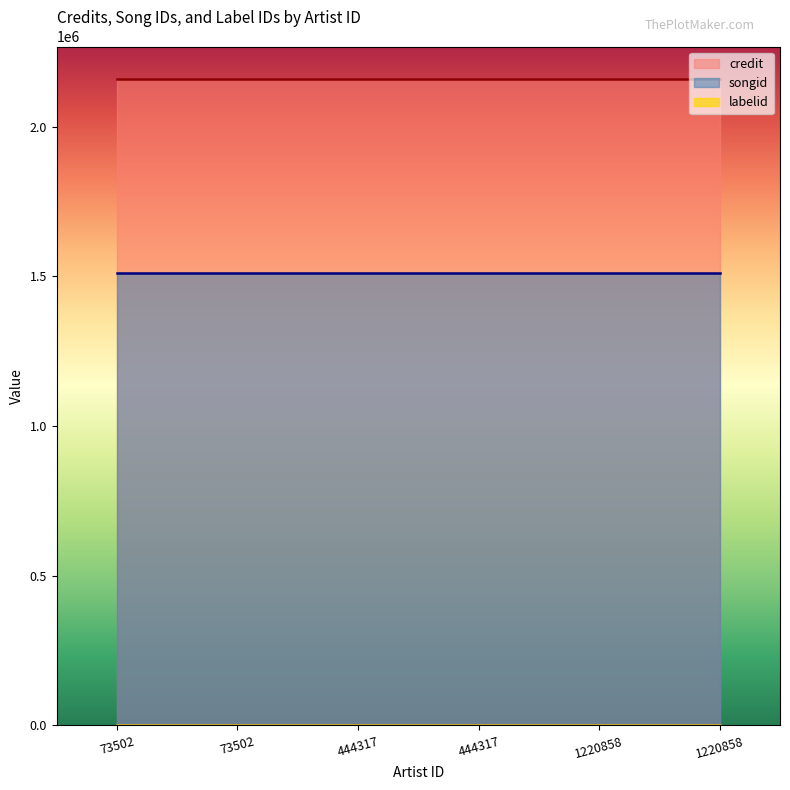

What are all the series names shown in the legend?

credit, songid, labelid